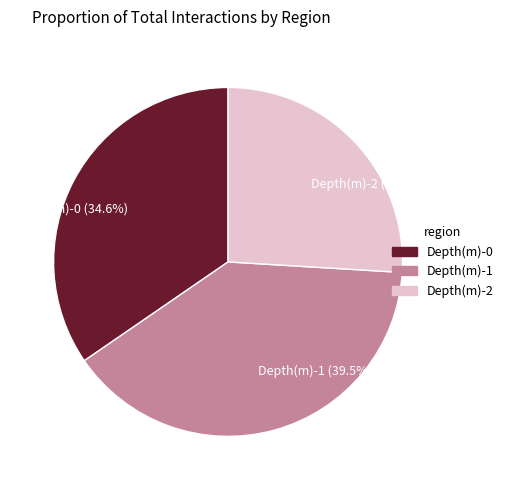

What percentage do Depth(m)-0 and Depth(m)-2 together represent?

60.5%